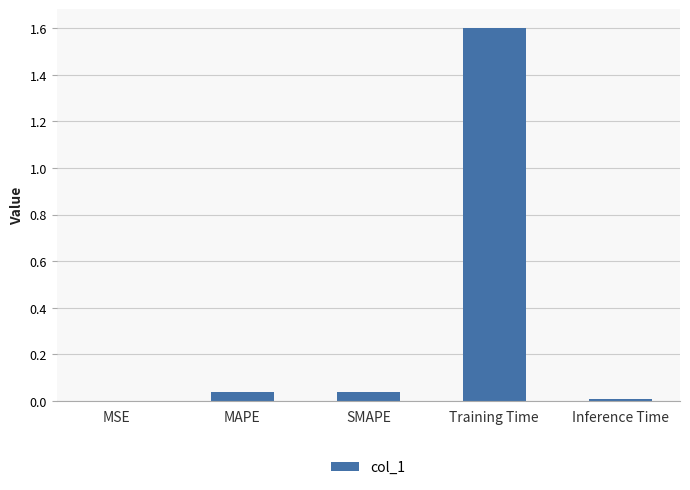

What is the sum of all values?

1.7